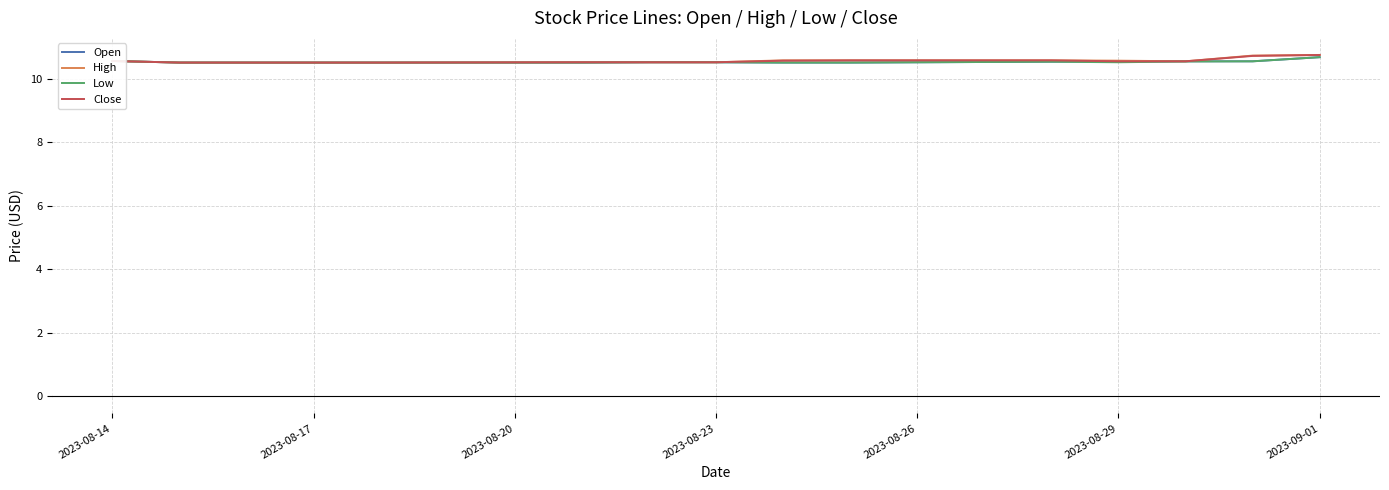

What is the highest value of the High series?

10.8